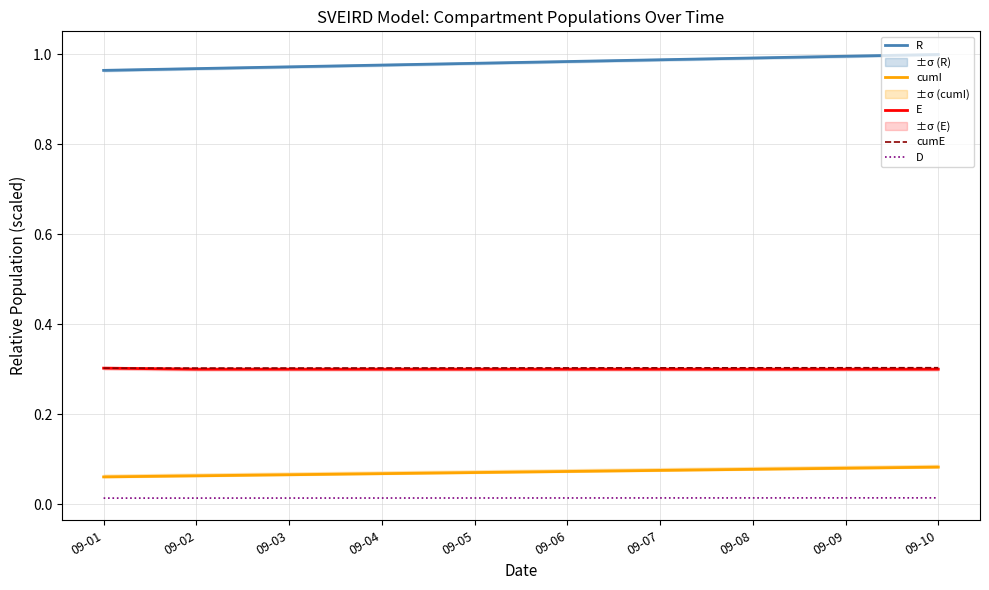

How many R values are between 0 and 1?

10